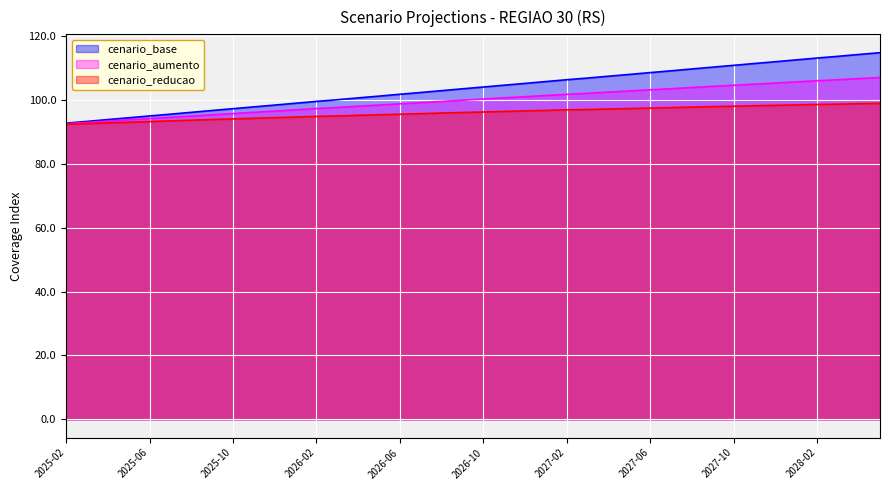

True or false: cenario_reducao has a value of 51.1 at 2027-07-01.

False